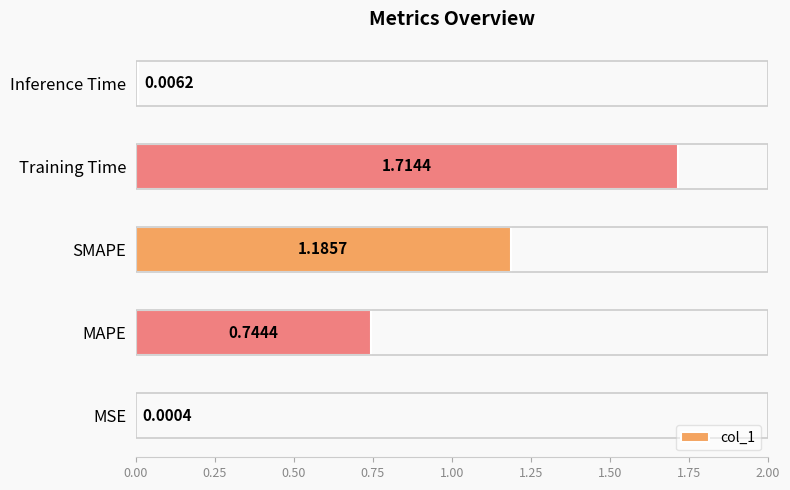

Where is the data nearest to the value 0?

MSE